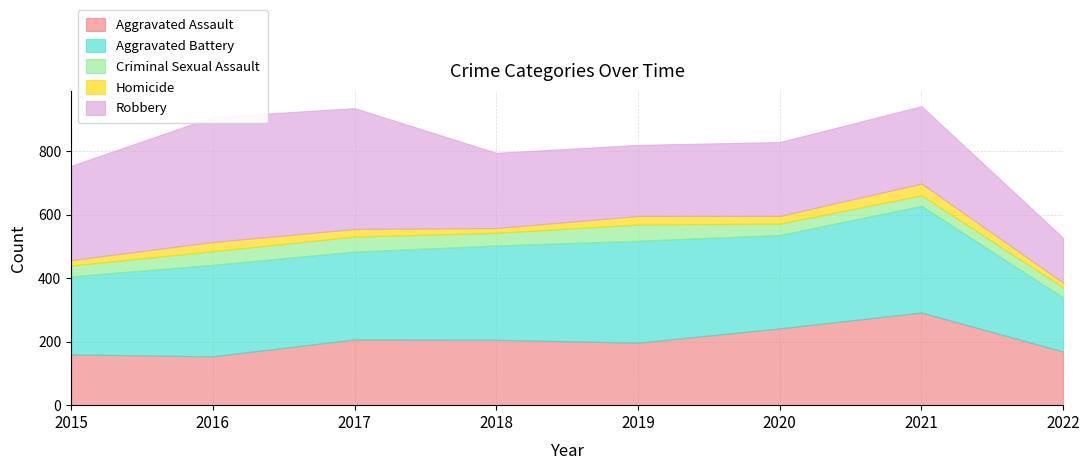

What value does the Criminal Sexual Assault series have at 2016, to the nearest 10?

40